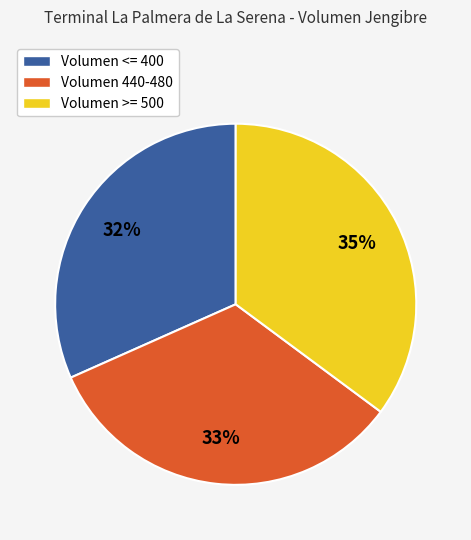

What percentage is the Volumen 440-480 slice, to the nearest percent?

33%